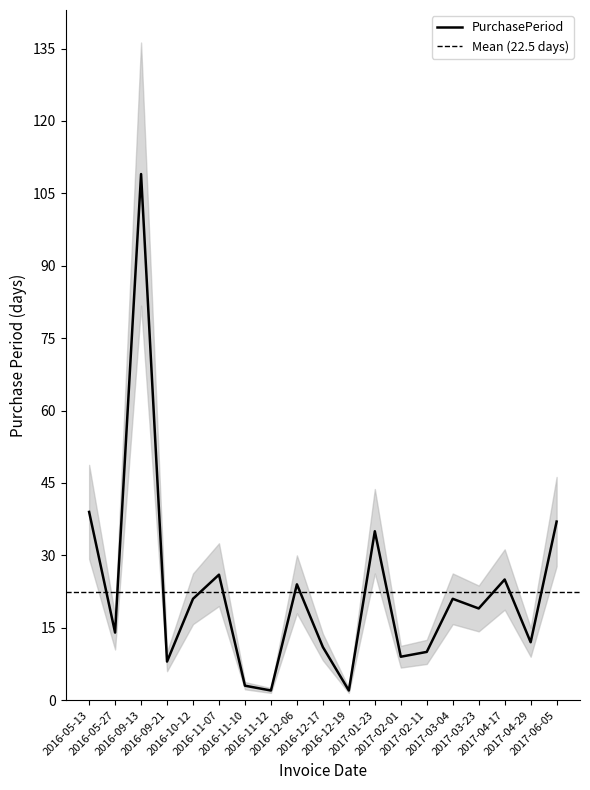

Reading left to right, list all the values displayed in this chart.

39	14	109	8	21	26	3	2	24	11	2	35	9	10	21	19	25	12	37